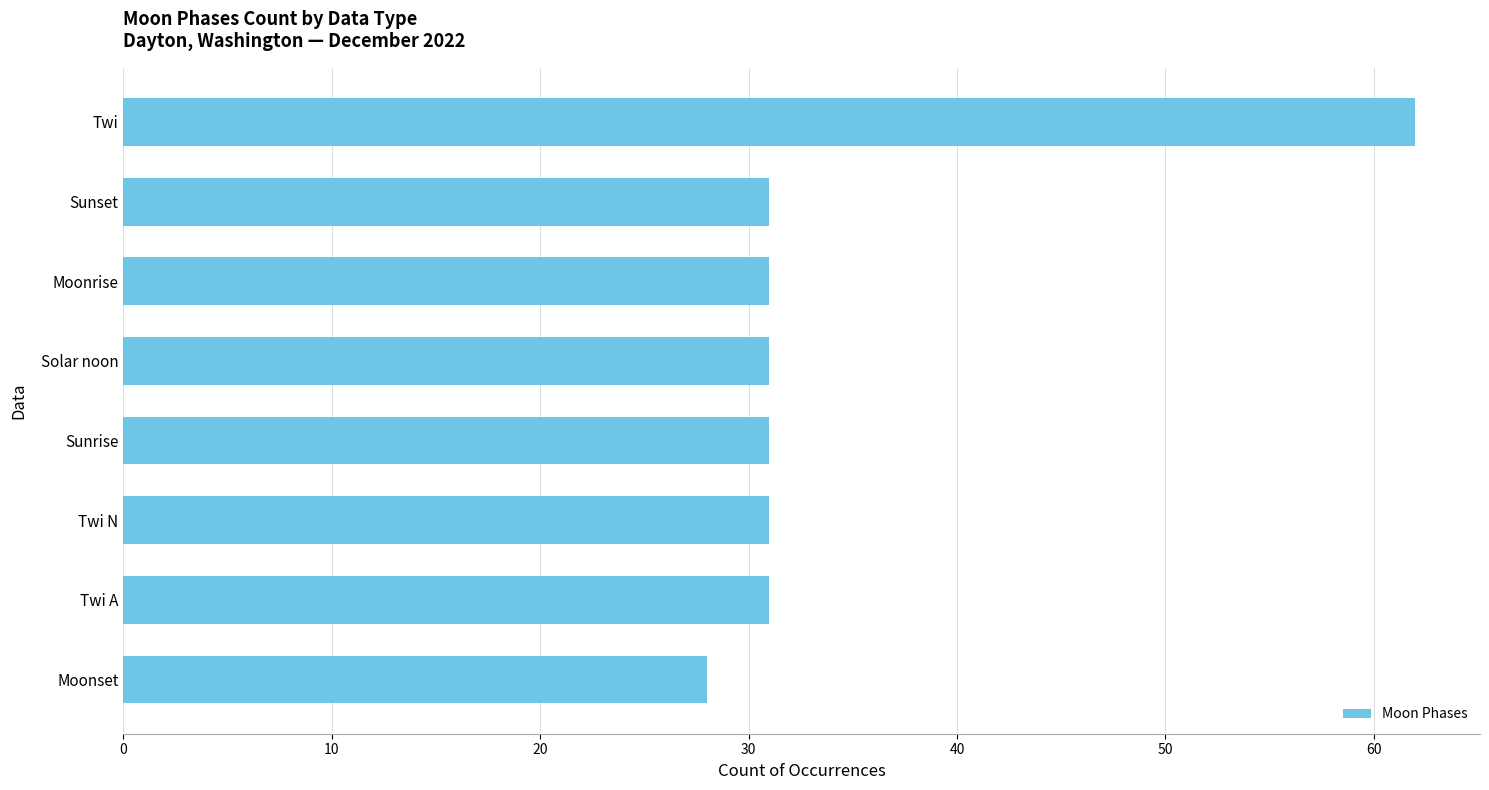

What value does the data have at Sunset, to the nearest 10?

30